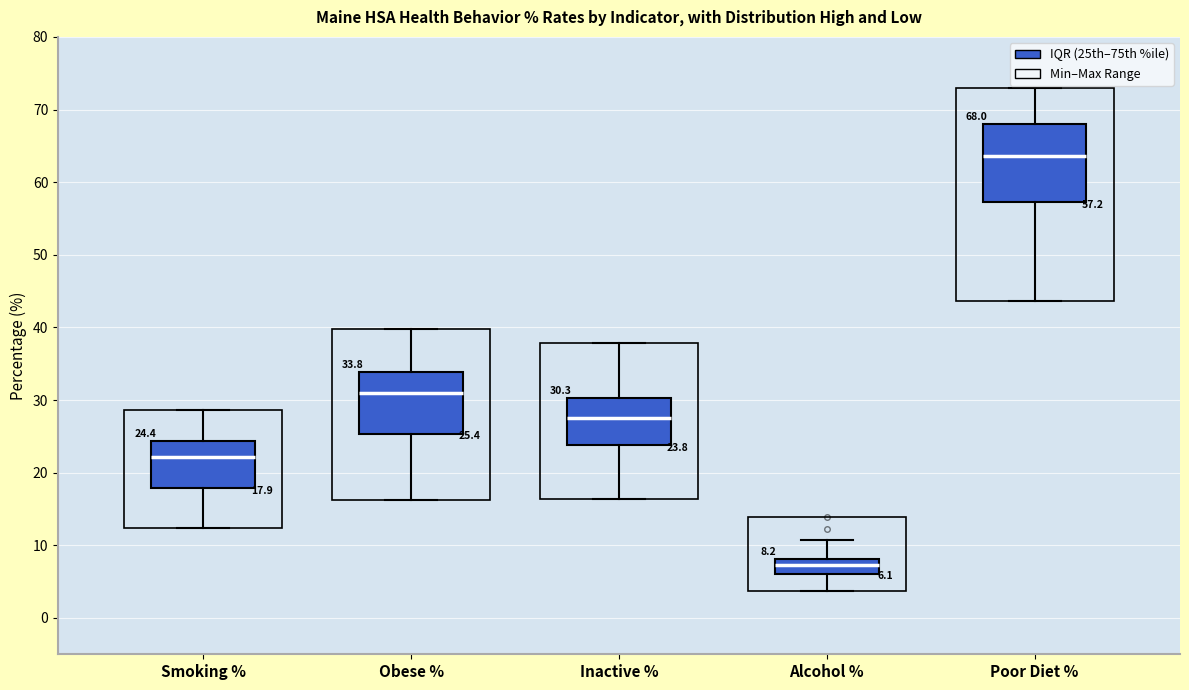

Comparing the boxes themselves (not the whiskers), which one is the tallest?

Poor Diet %